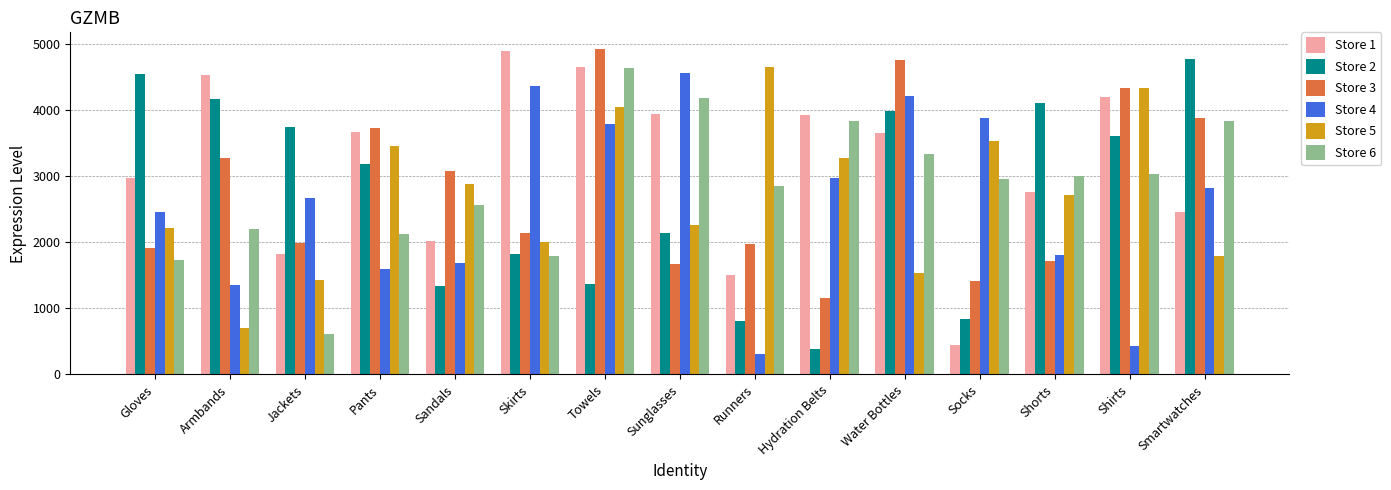

Read the Store 2 value at Sandals.

1345